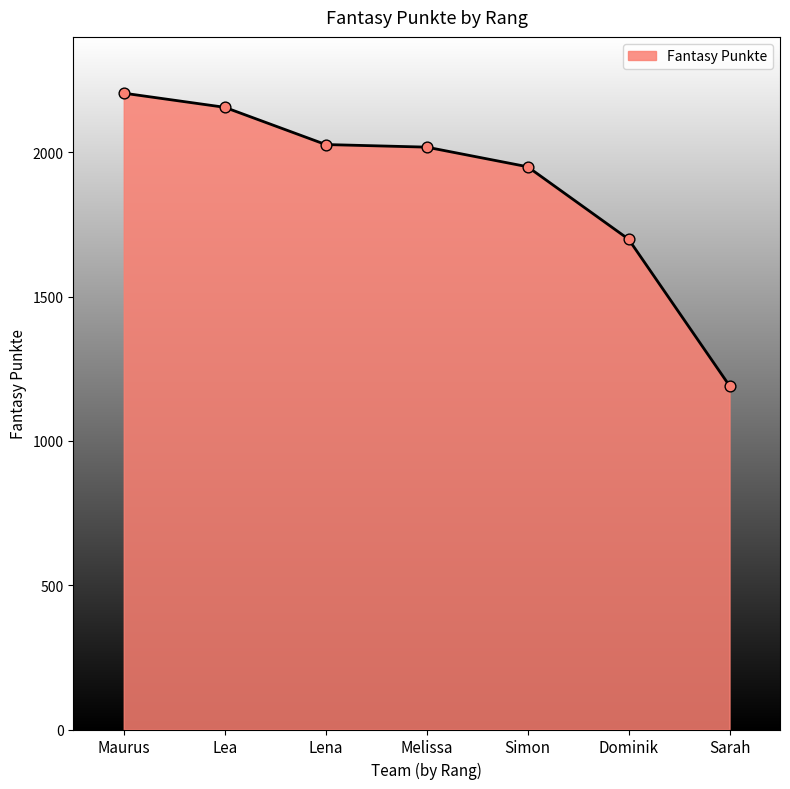

What is the change in value from Maurus to Melissa?

-187